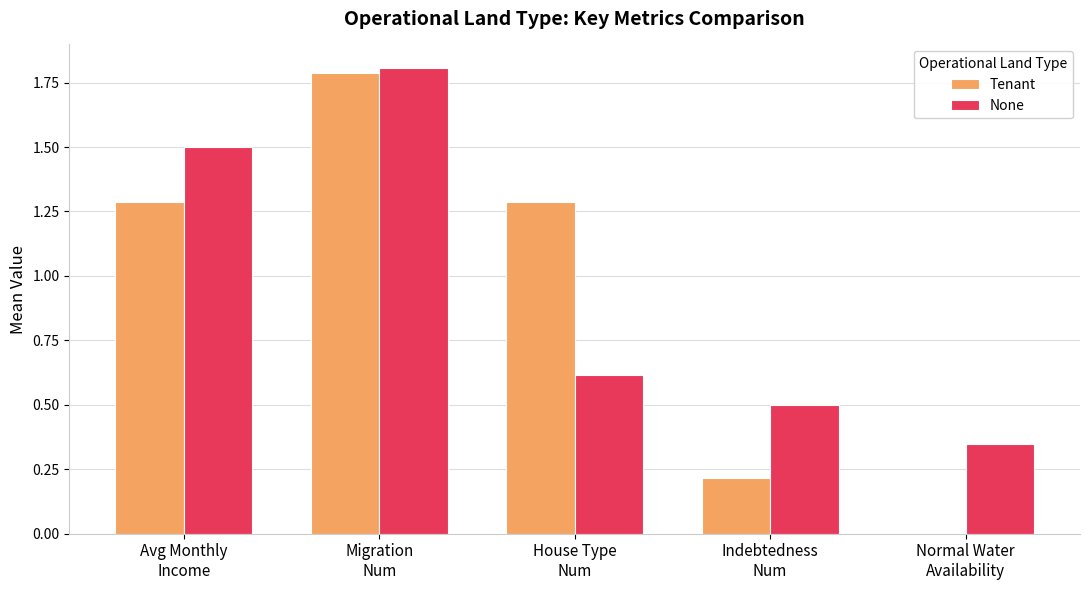

Are the bars horizontal?

No